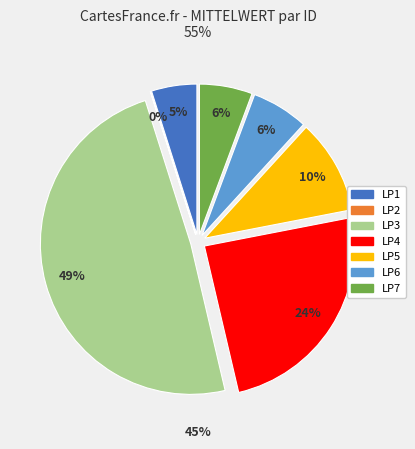

What percentage is the LP7 slice, to the nearest percent?

6%